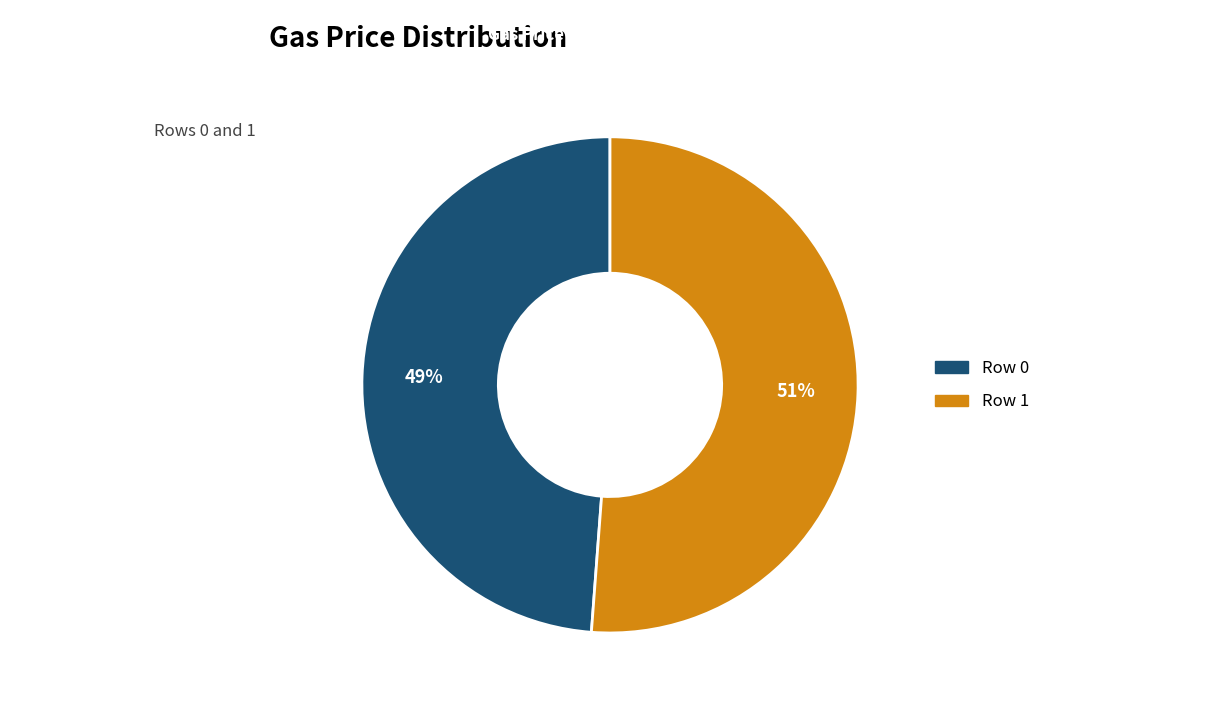

Which category has the biggest portion of the pie?

Row 1